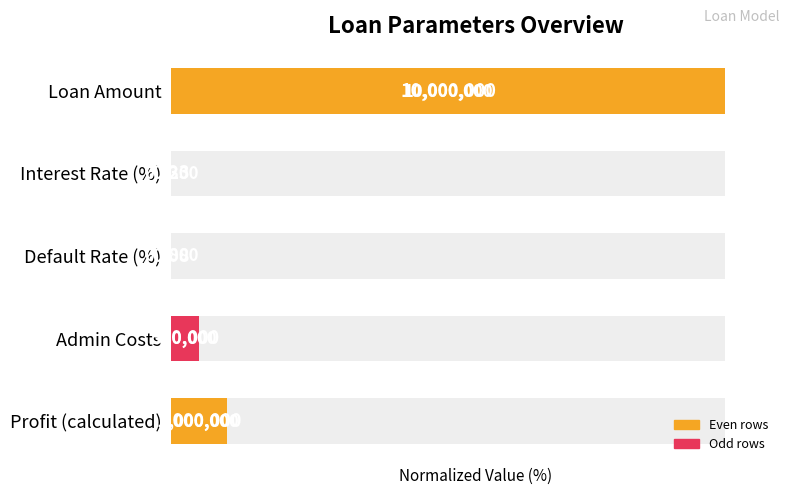

Is it true that the value at Admin Costs is 1.3?

False